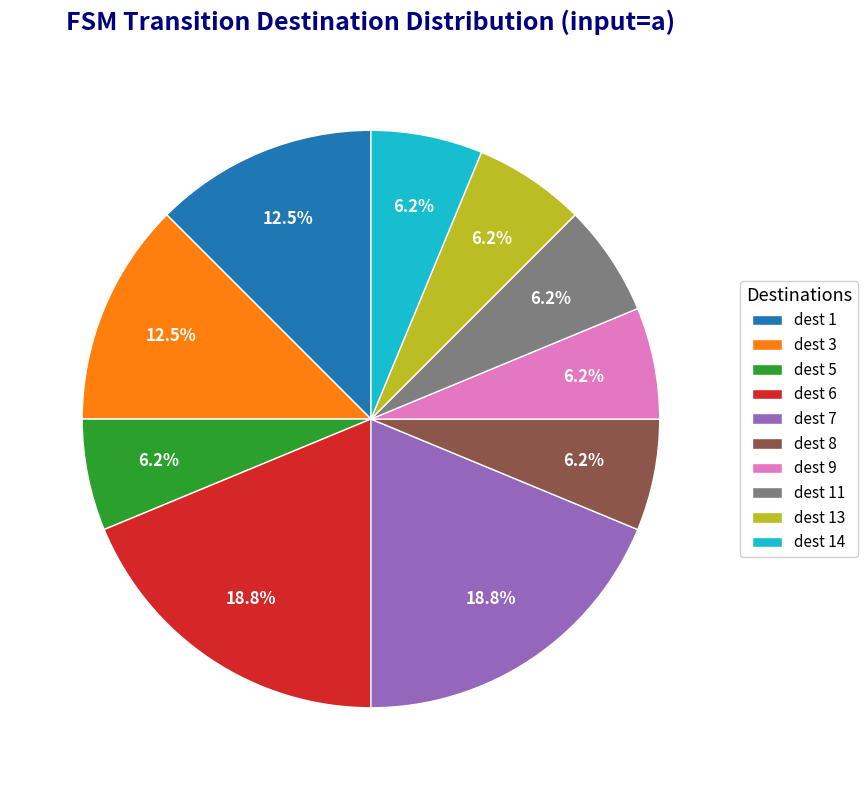

Do dest 6 and dest 5 together represent more than half of the pie?

No